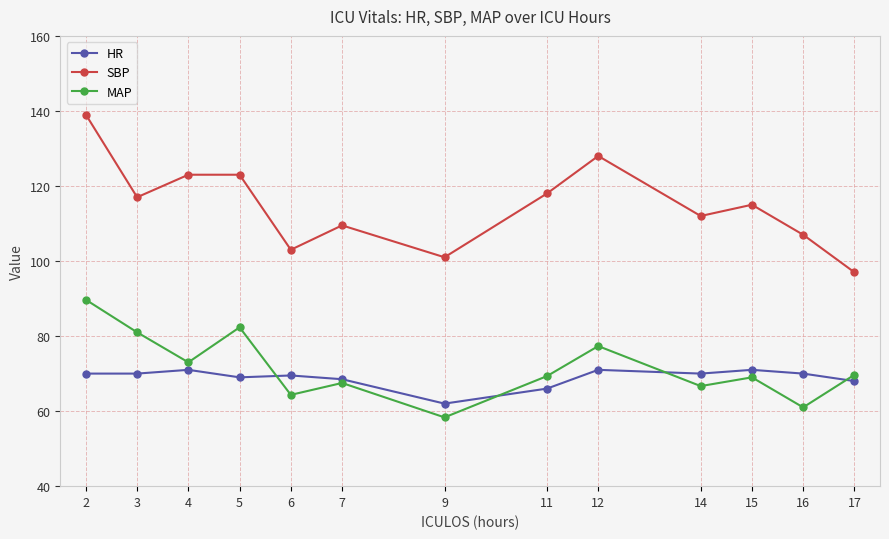

Rank the series by their maximum value, from lowest to highest.

HR, MAP, SBP